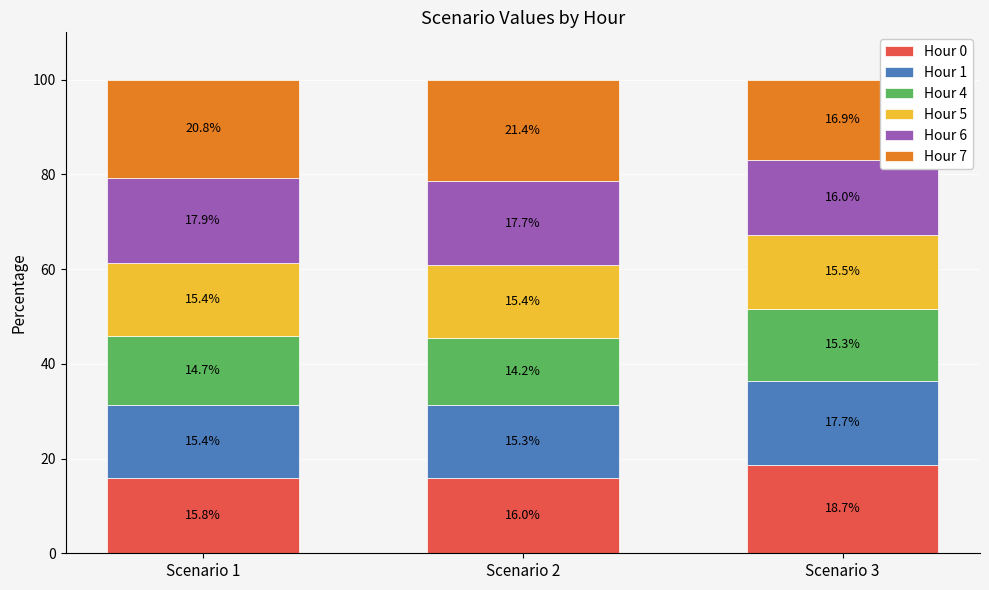

At which label does Hour 0 reach its peak?

Scenario 3